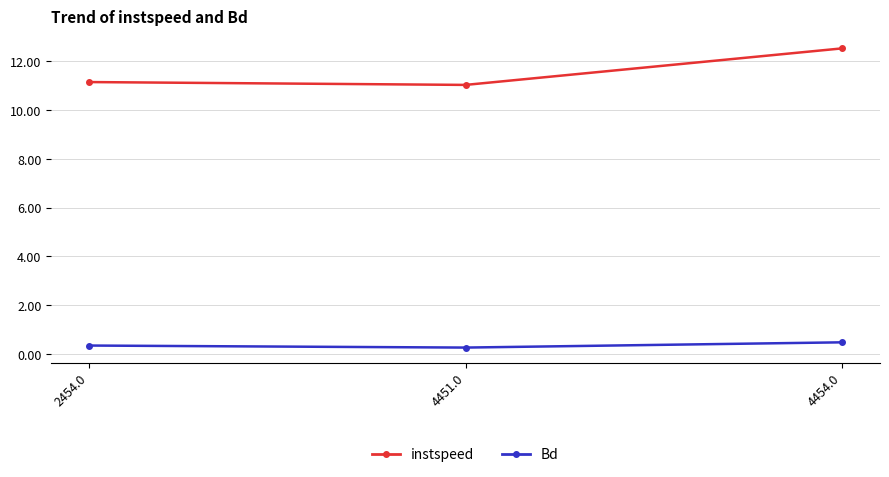

What is the lowest value of the instspeed series?

11.0